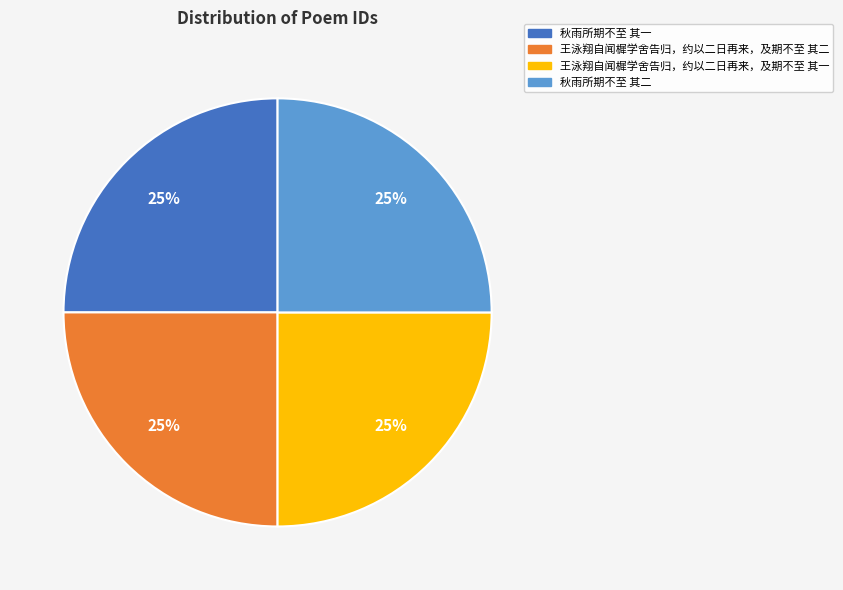

True or false: 王泳翔自闻樨学舍告归，约以二日再来，及期不至 其一 accounts for 25% of the total.

True